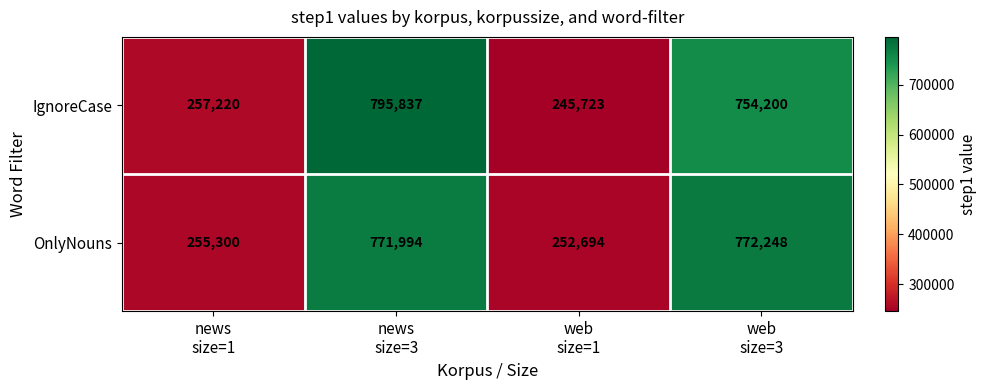

What is the difference between the maximum and second lowest values in the IgnoreCase series?

538617